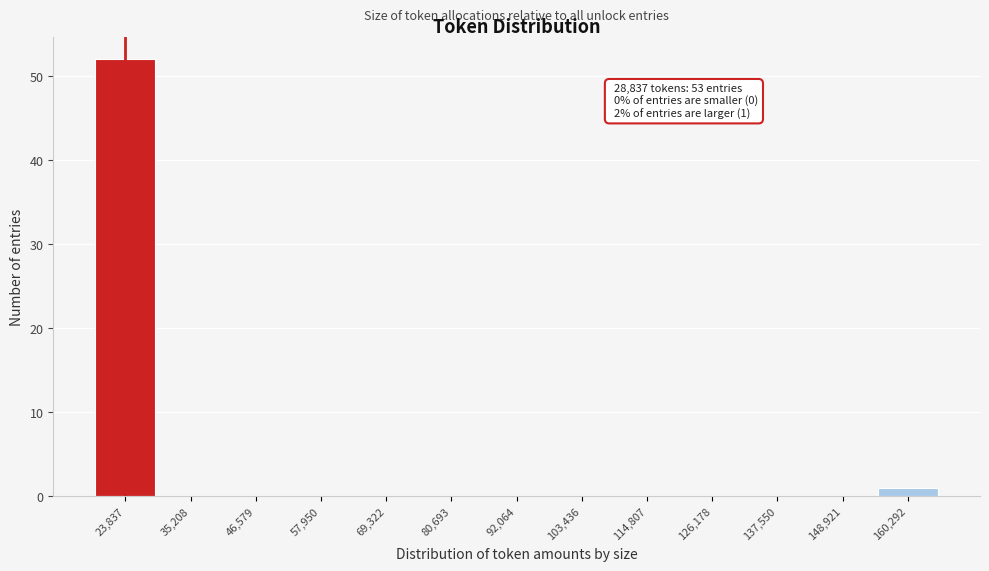

Reading left to right, extract all data points from this chart.

23,837=52	35,208=0	46,579=0	57,950=0	69,322=0	80,693=0	92,064=0	103,436=0	114,807=0	126,178=0	137,550=0	148,921=0	160,292=1